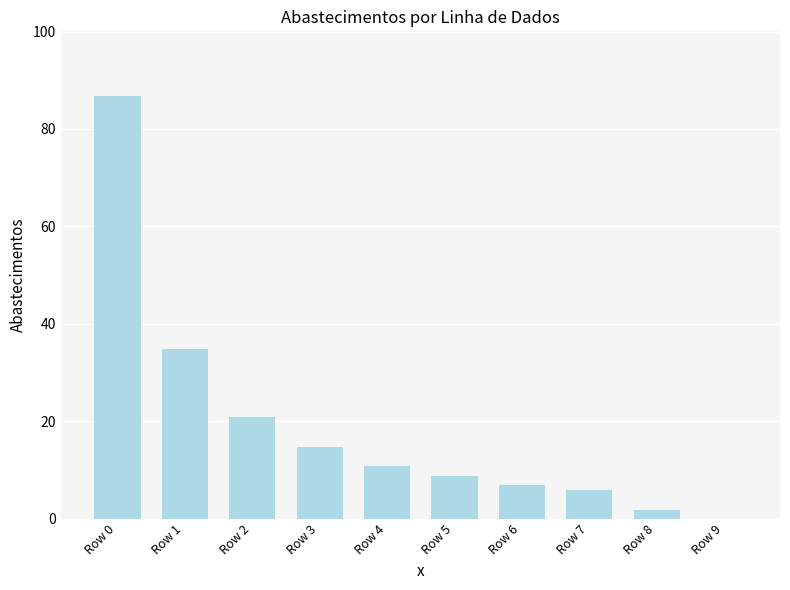

Reading right to left, list all the values displayed in this chart.

0	2	6	7	9	11	15	21	35	87